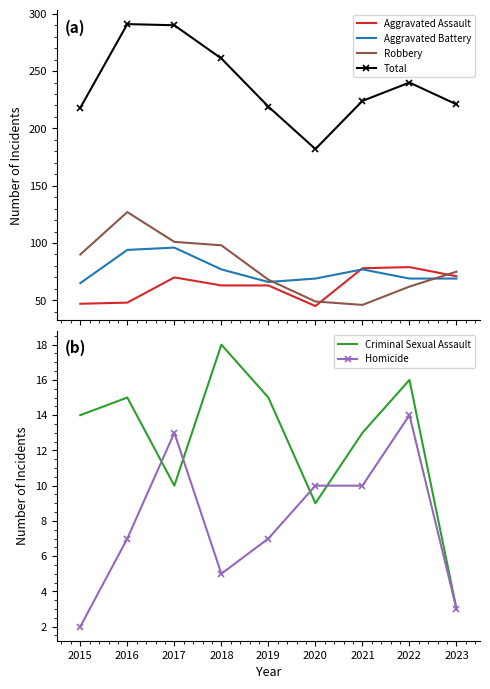

Between 2018 and 2022, which is larger?

2022